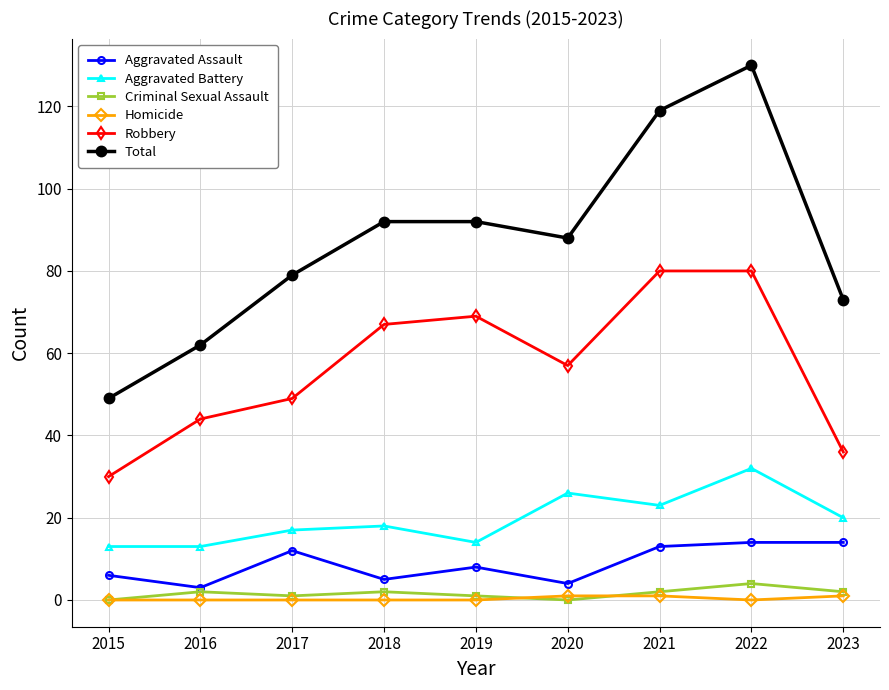

What is the average value of the Criminal Sexual Assault series?

2